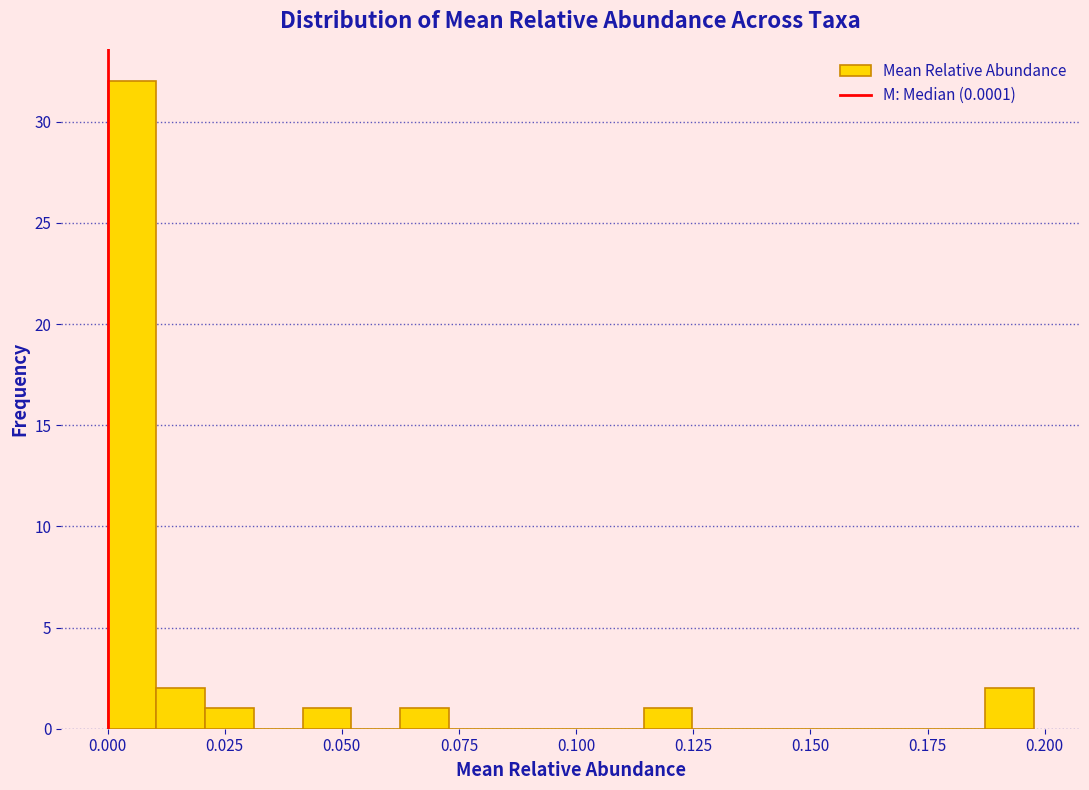

Around what value on the x-axis is the tallest bar? Give the approximate position of its centre, as read against the axis.

0.005